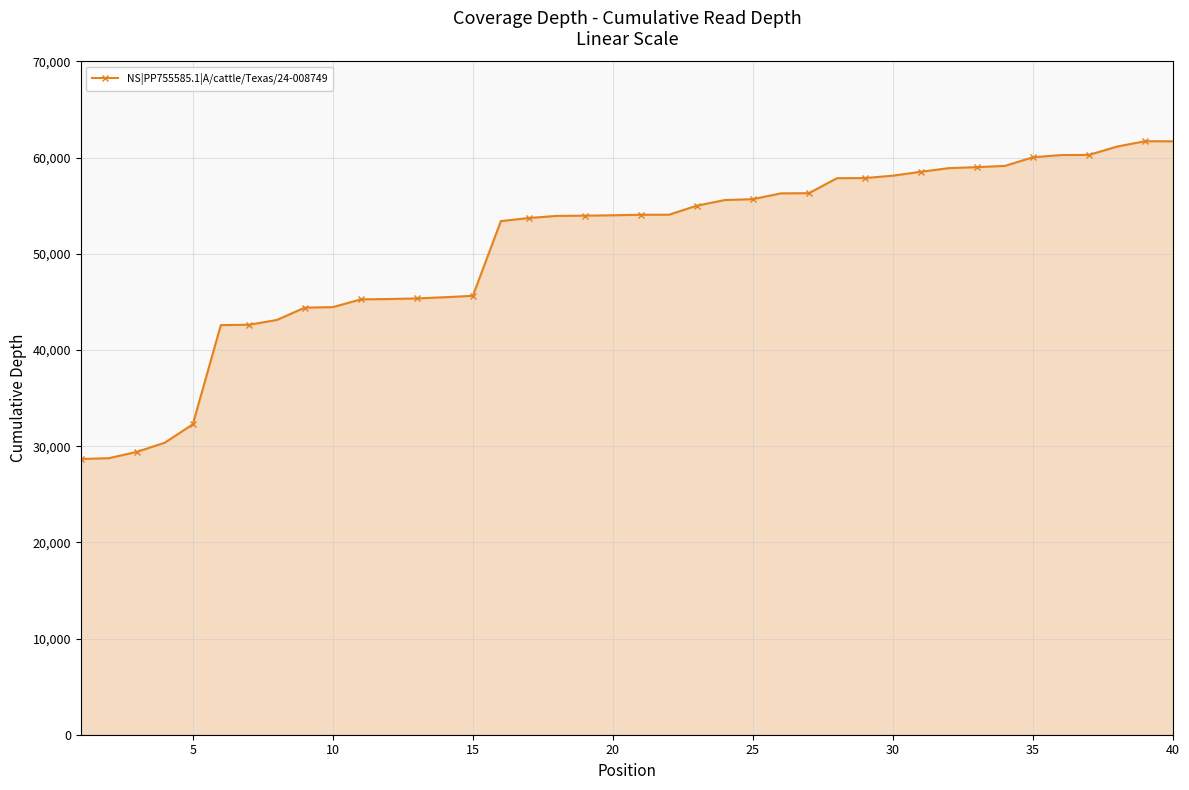

What is the sum of all values?

2024395